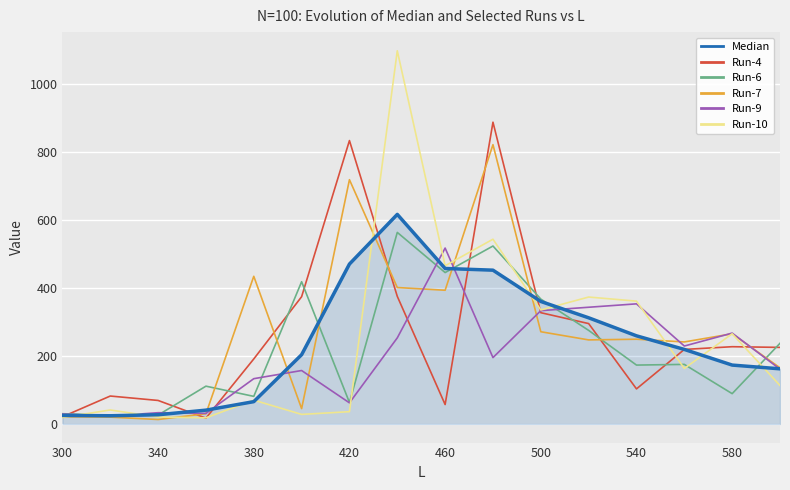

Which series has the widest spread of values?

Run-10